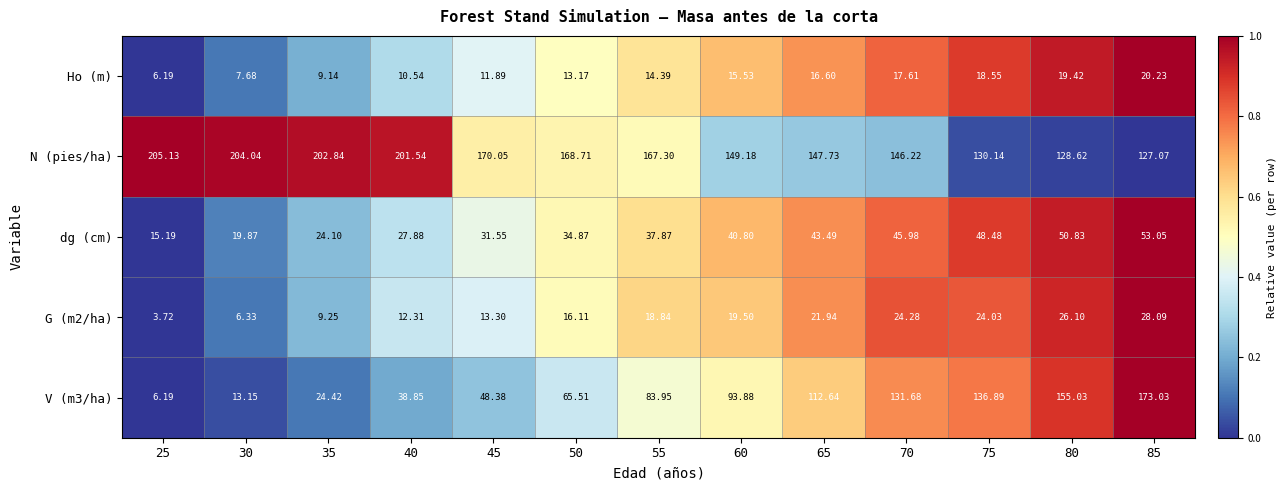

Is the value of Ho (m) at 85 greater than the value of N (pies/ha) at 60?

No